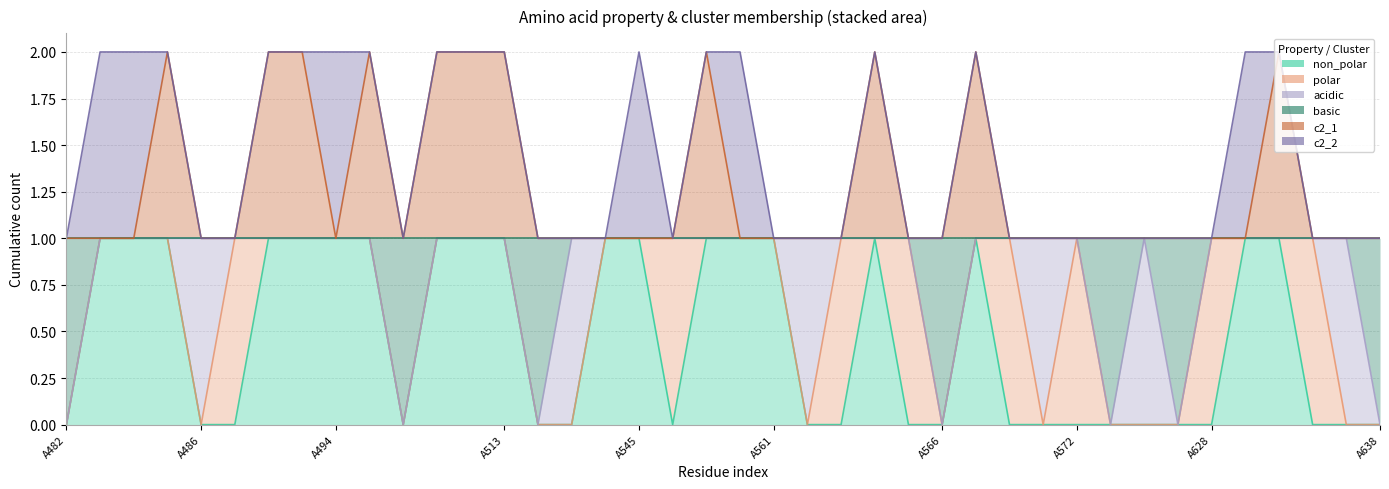

What is the greatest value displayed?

2